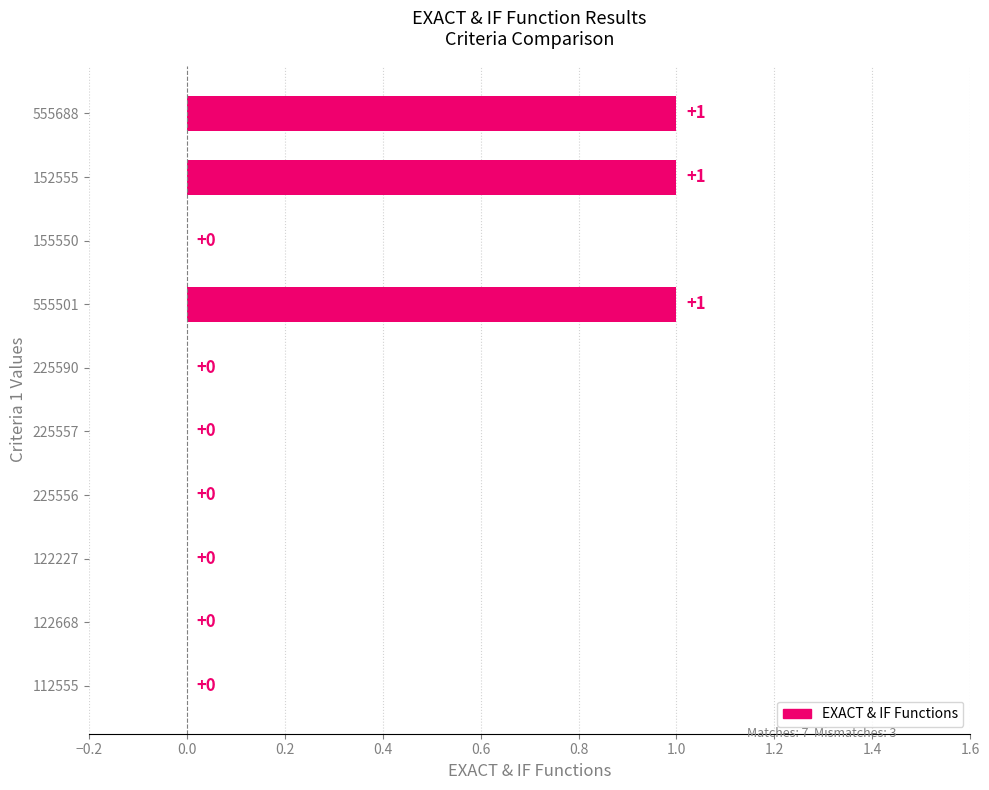

What is the change in value from 155550 to 152555?

+1